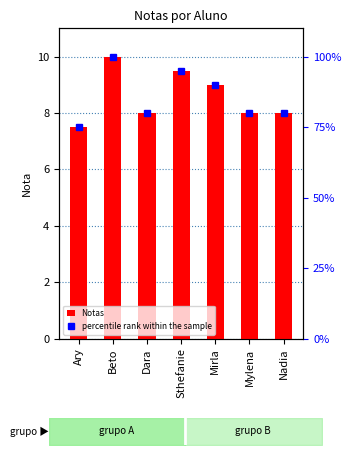

At which label is Notas closest to 8?

Dara